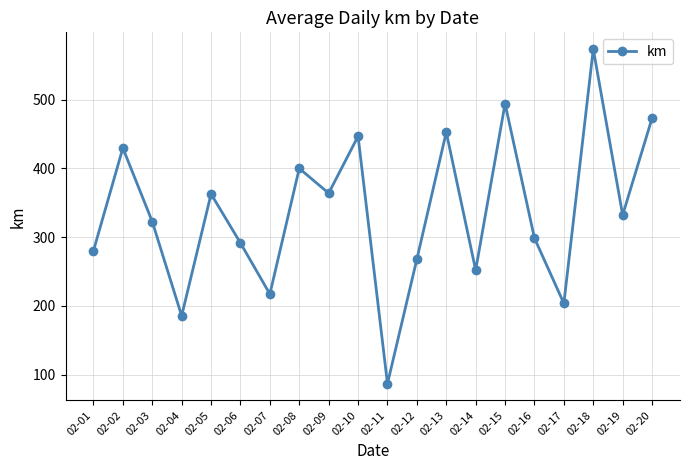

What value does the data have at 02-12?

268.0